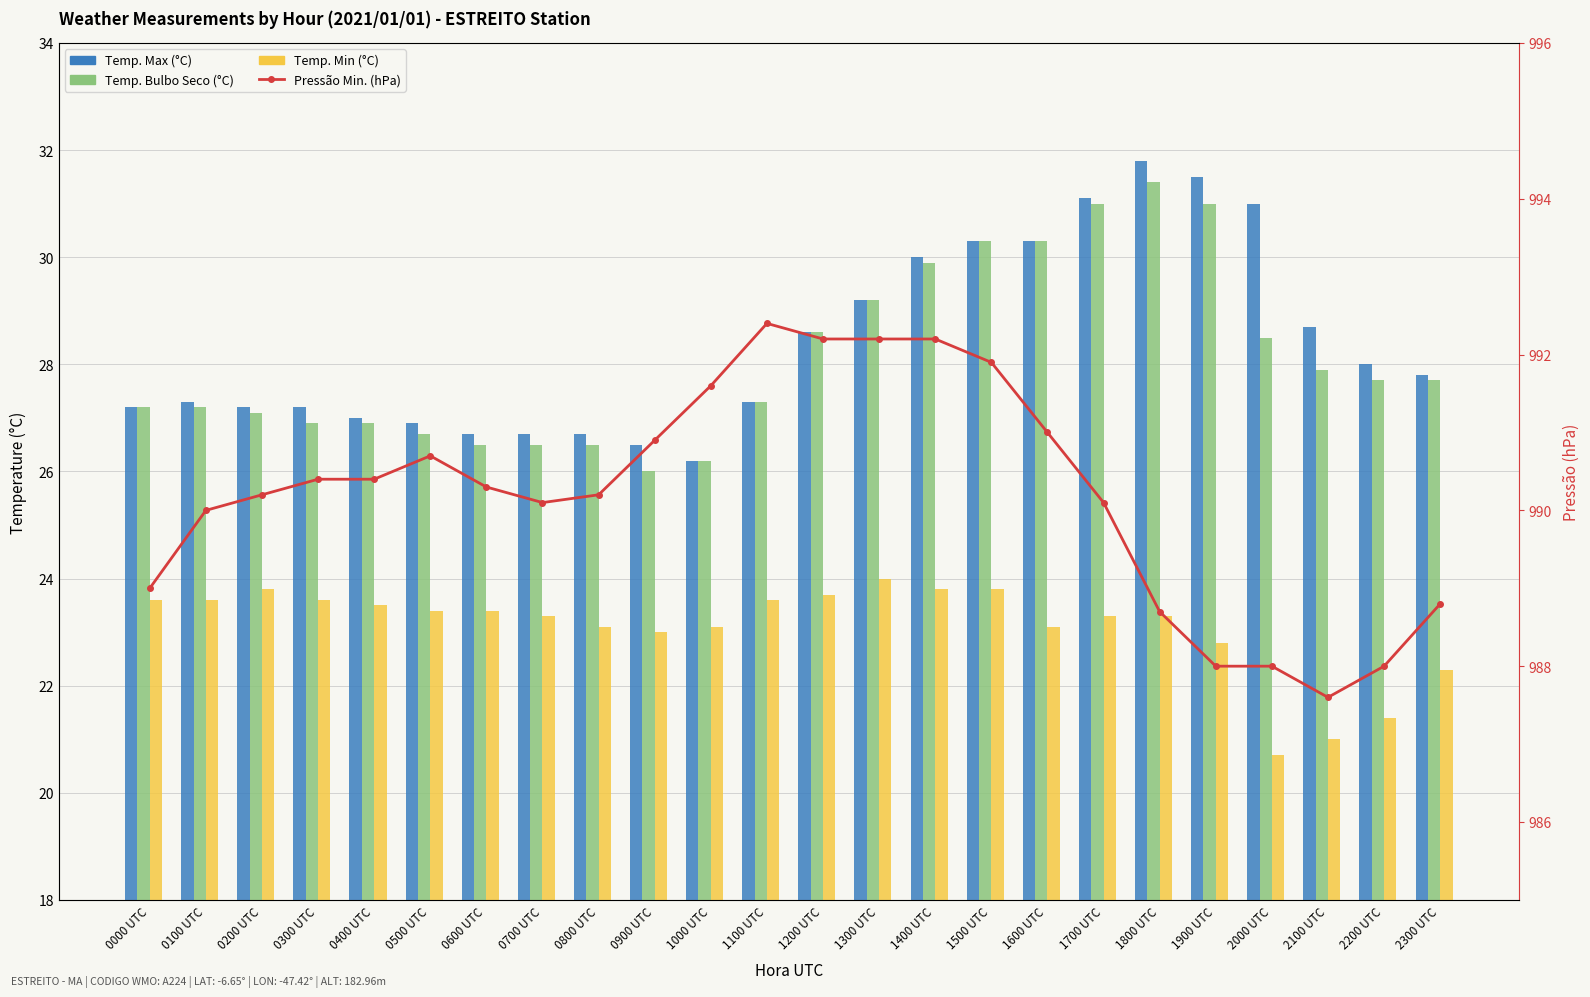

What is the value of the Temp. Min (°C) bar at the 13th from the left?

23.7